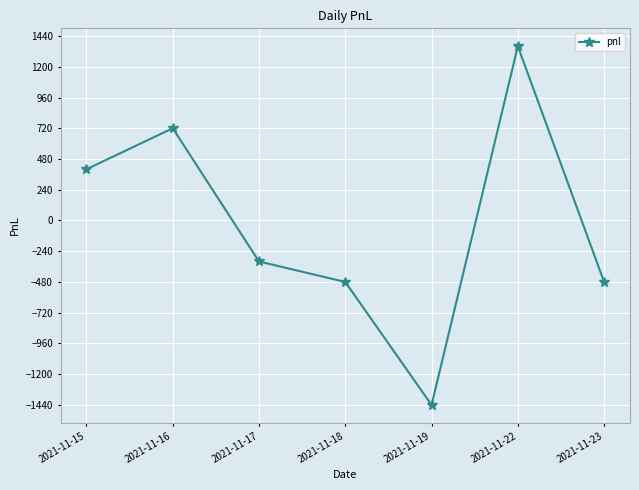

Does the chart display data point markers on the line(s)?

Yes